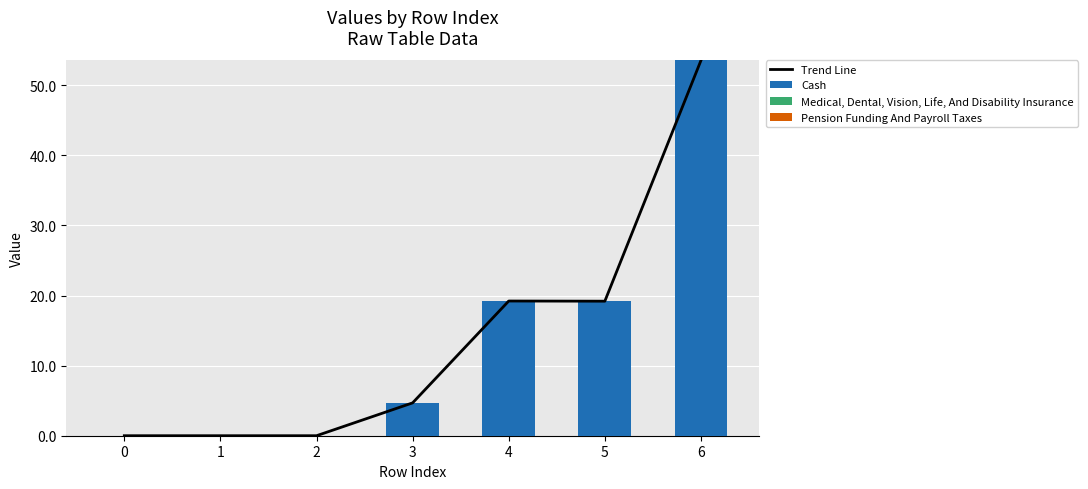

At which label does Cash first exceed 4?

3